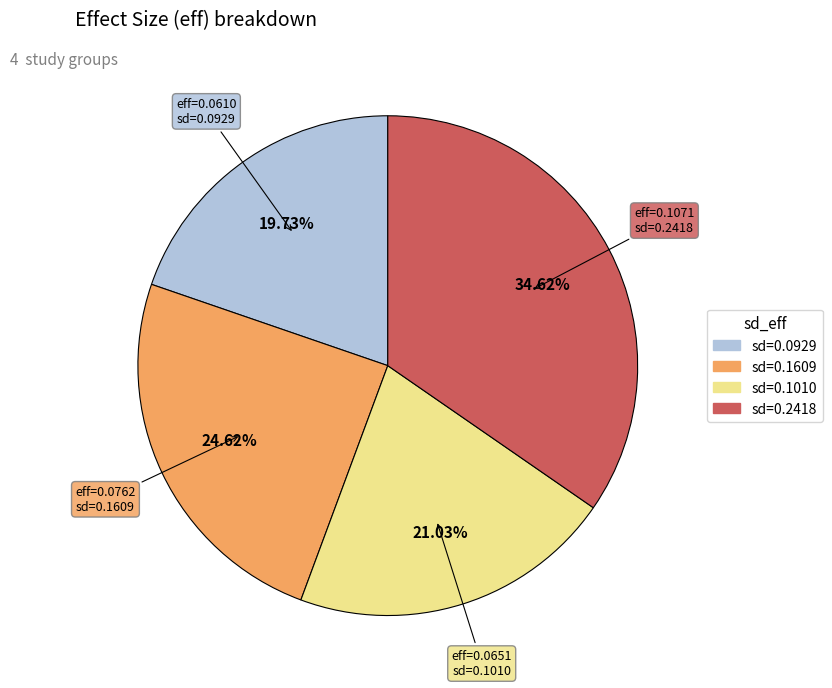

How many segments does this pie chart have?

4